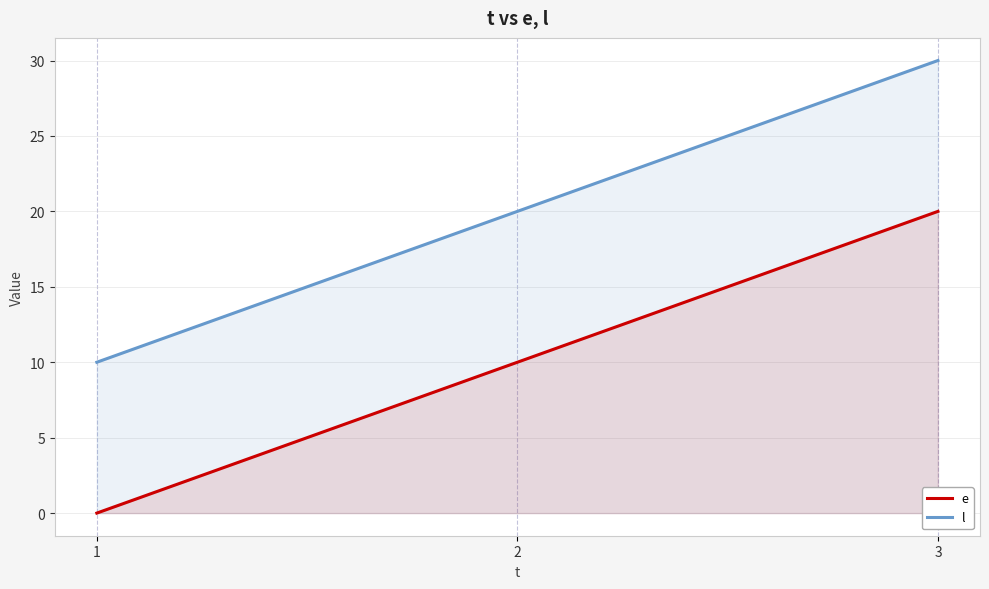

Reading left to right, list all the values displayed in this chart.

e: 0	10	20
l: 10	20	30